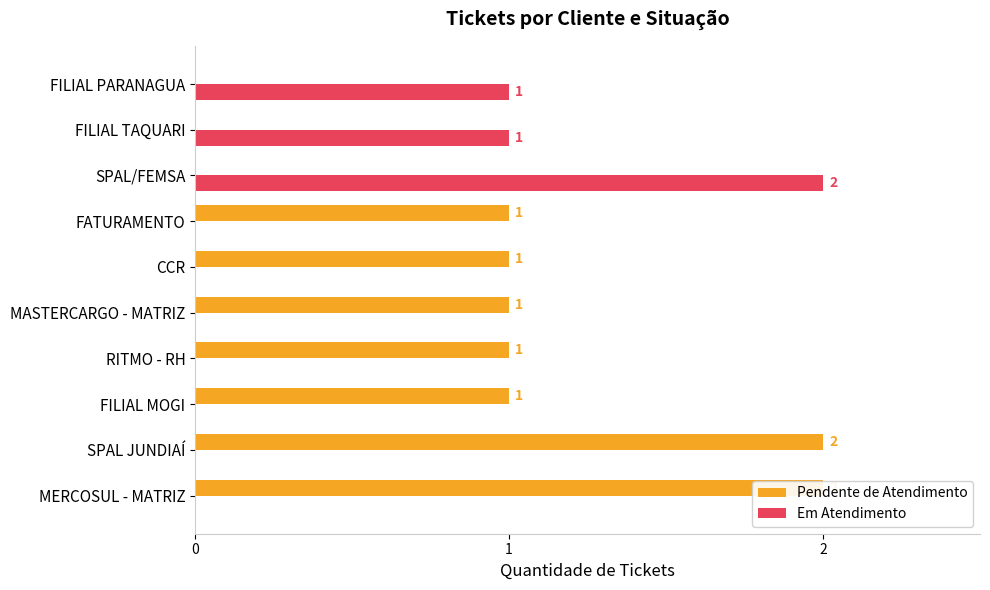

How many series are shown in this chart?

2